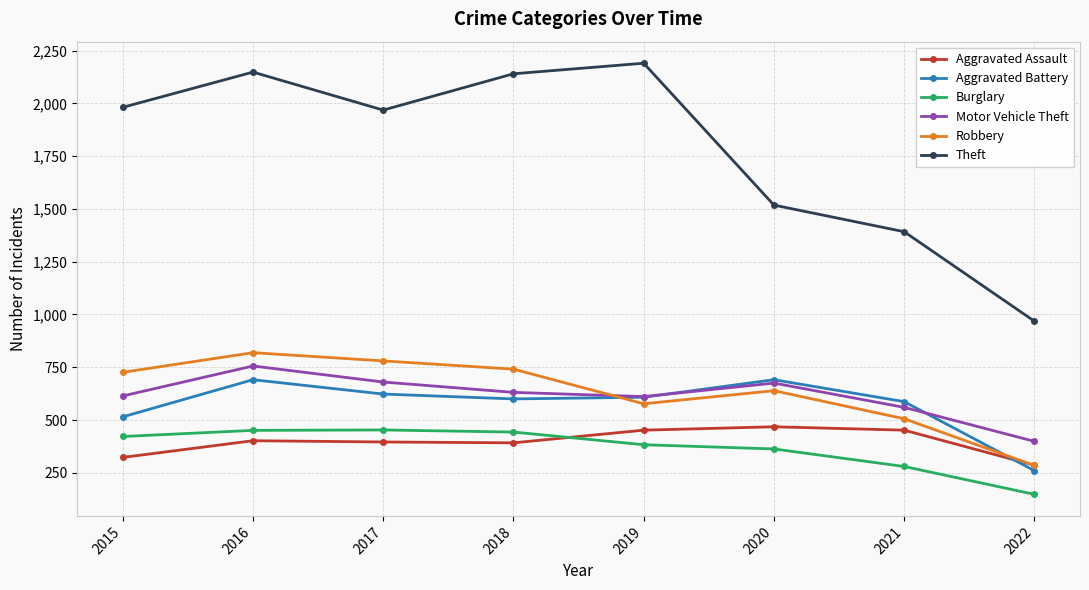

How many data points in Motor Vehicle Theft are less than 631?

4